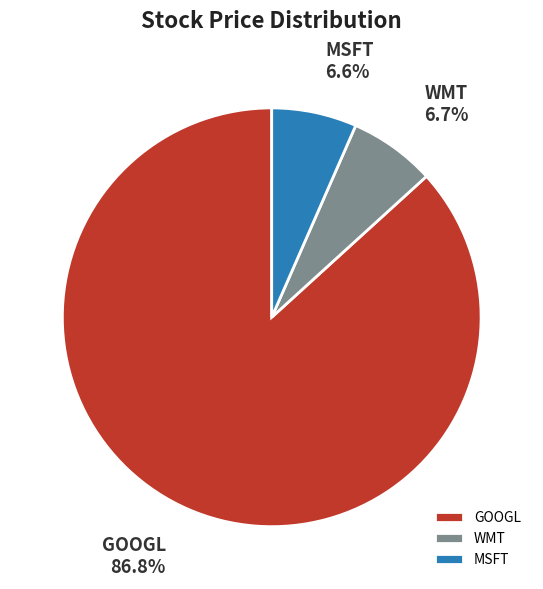

What is the largest slice in the pie chart?

GOOGL